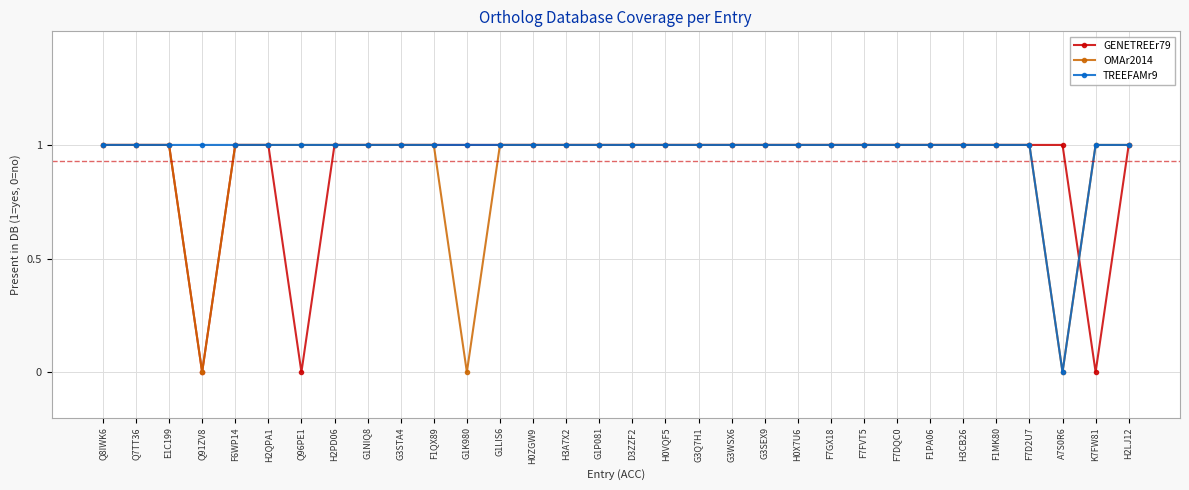

Reading left to right, extract all data points from this chart.

GENETREEr79: Q8IWK6=1	Q7TT36=1	E1C199=1	Q91ZV8=0	F6WP14=1	H2QPA1=1	Q96PE1=0	H2PD06=1	G1NIQ8=1	G3STA4=1	F1QX89=1	G1K980=1	G1LIS6=1	H0ZGW9=1	H3A7X2=1	G1P081=1	D3ZZF2=1	H0VQF5=1	G3Q7H1=1	G3WSX6=1	G3SEX9=1	H0X7U6=1	F7GX18=1	F7FVT5=1	F7DQC0=1	F1PA06=1	H3CB26=1	F1MK80=1	F7D2U7=1	A7S0R6=1	K7FW81=0	H2LJ12=1
OMAr2014: Q8IWK6=1	Q7TT36=1	E1C199=1	Q91ZV8=0	F6WP14=1	H2QPA1=1	Q96PE1=1	H2PD06=1	G1NIQ8=1	G3STA4=1	F1QX89=1	G1K980=0	G1LIS6=1	H0ZGW9=1	H3A7X2=1	G1P081=1	D3ZZF2=1	H0VQF5=1	G3Q7H1=1	G3WSX6=1	G3SEX9=1	H0X7U6=1	F7GX18=1	F7FVT5=1	F7DQC0=1	F1PA06=1	H3CB26=1	F1MK80=1	F7D2U7=1	A7S0R6=0	K7FW81=1	H2LJ12=1
TREEFAMr9: Q8IWK6=1	Q7TT36=1	E1C199=1	Q91ZV8=1	F6WP14=1	H2QPA1=1	Q96PE1=1	H2PD06=1	G1NIQ8=1	G3STA4=1	F1QX89=1	G1K980=1	G1LIS6=1	H0ZGW9=1	H3A7X2=1	G1P081=1	D3ZZF2=1	H0VQF5=1	G3Q7H1=1	G3WSX6=1	G3SEX9=1	H0X7U6=1	F7GX18=1	F7FVT5=1	F7DQC0=1	F1PA06=1	H3CB26=1	F1MK80=1	F7D2U7=1	A7S0R6=0	K7FW81=1	H2LJ12=1